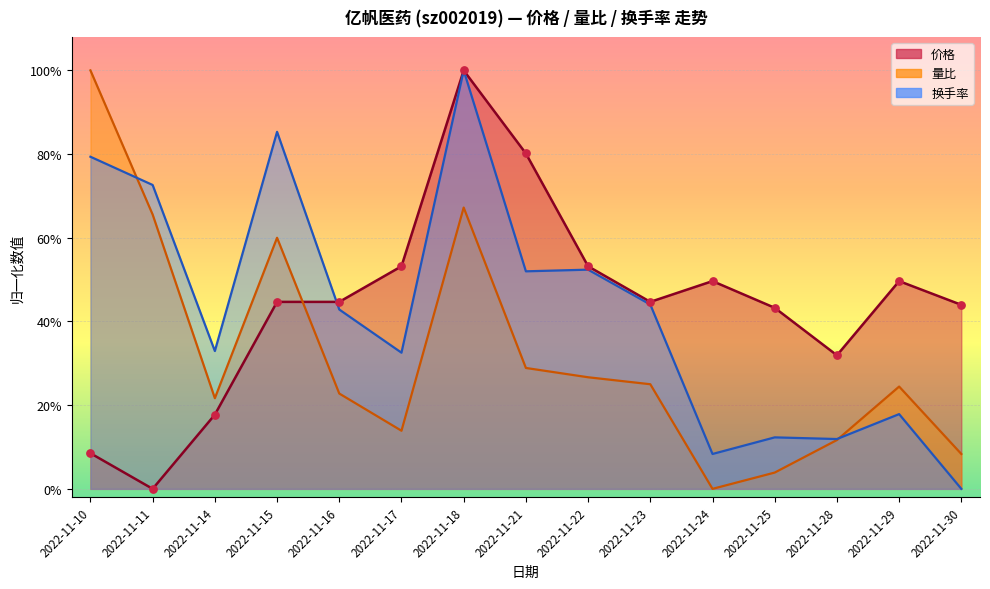

At how many categories does at least one series exceed 0?

15